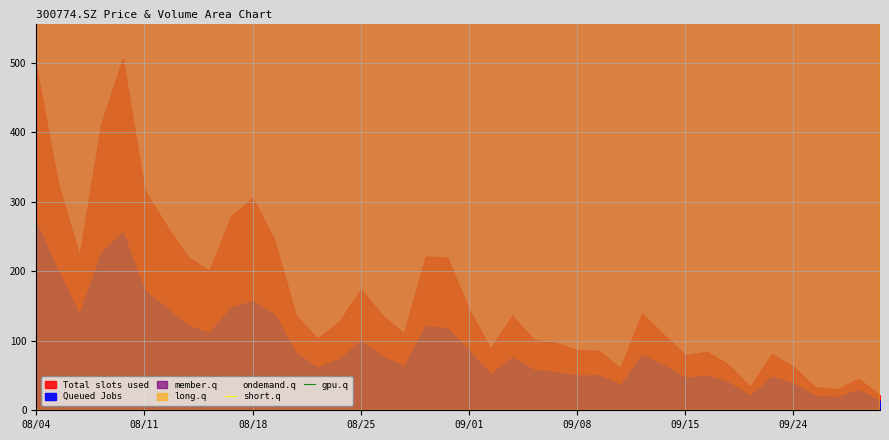

True or false: short.q and gpu.q intersect in this chart.

False